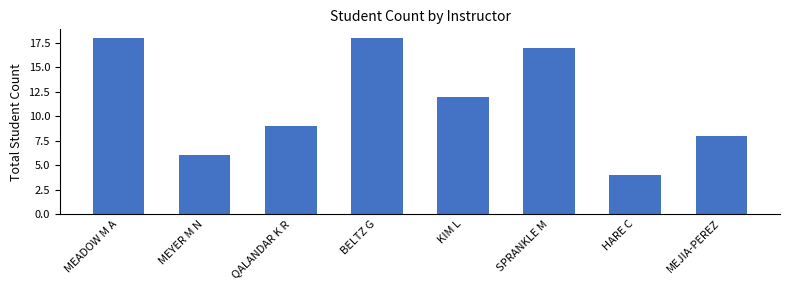

What is the minimum value shown in the chart?

4